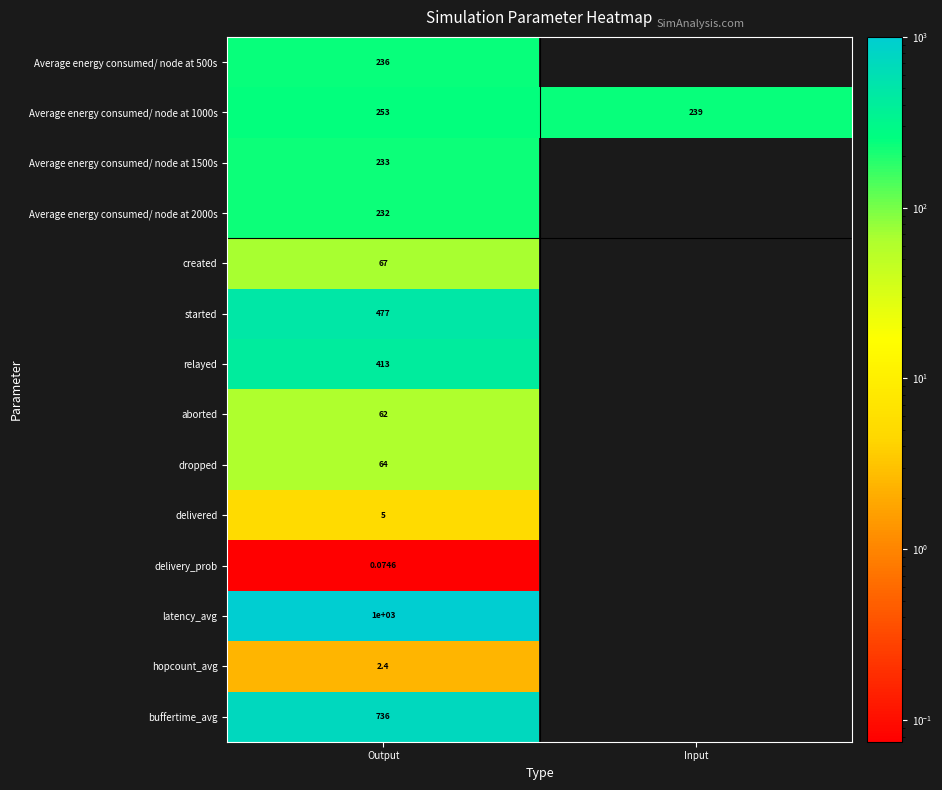

List the labels in order of Average energy consumed/ node at 1500s value, largest first.

Output, Input